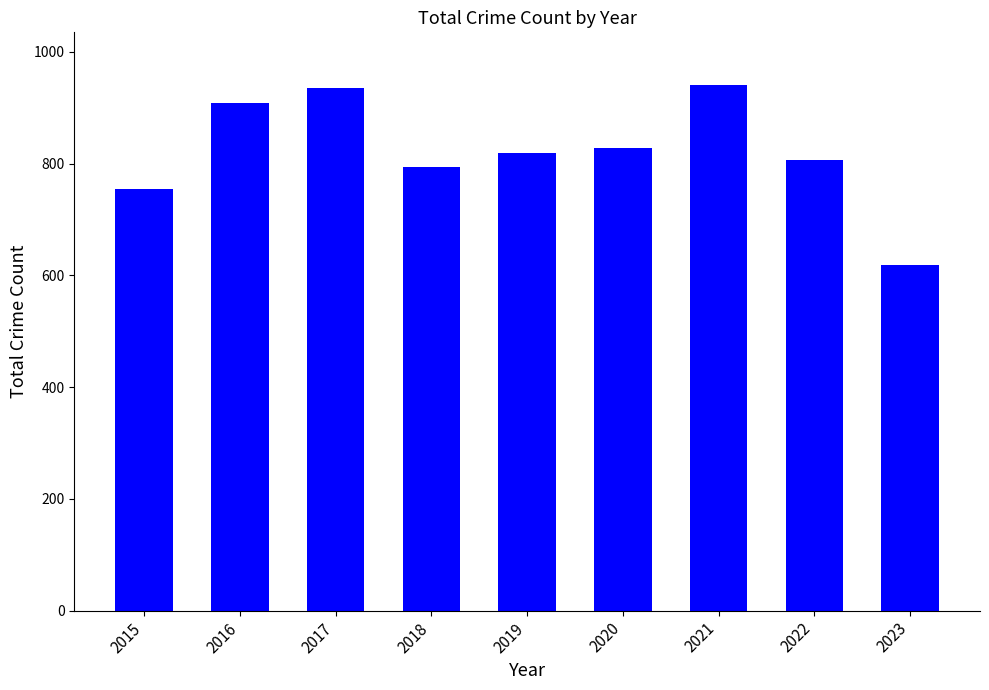

Does the chart contain stacked bars?

No